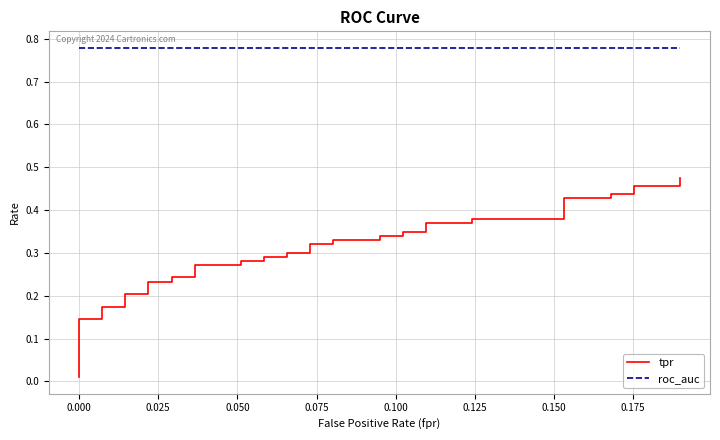

List the series in order of their overall mean, highest first.

roc_auc, tpr